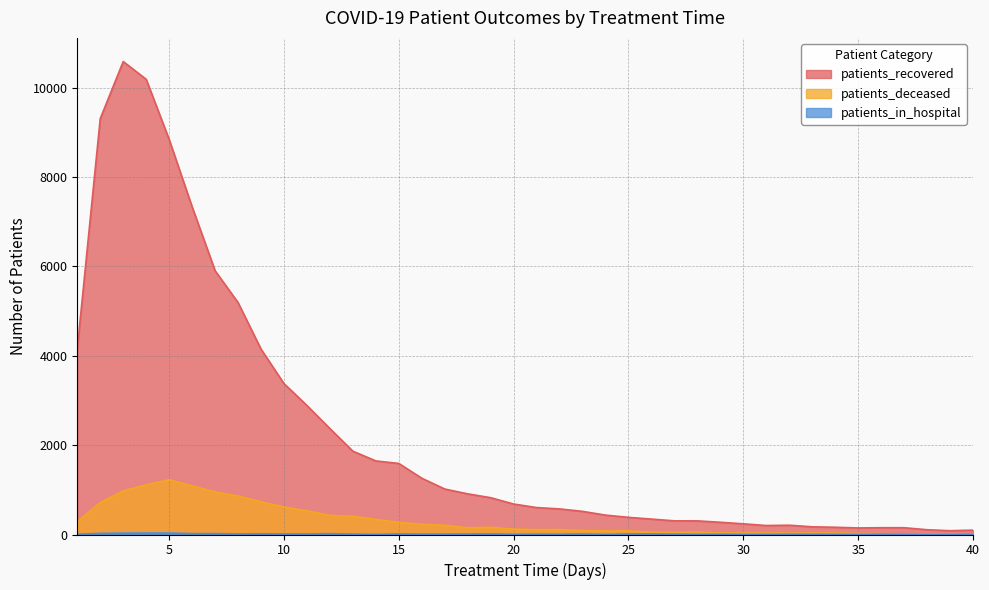

What is the value of the patients_recovered point at the 33rd from the left?

172